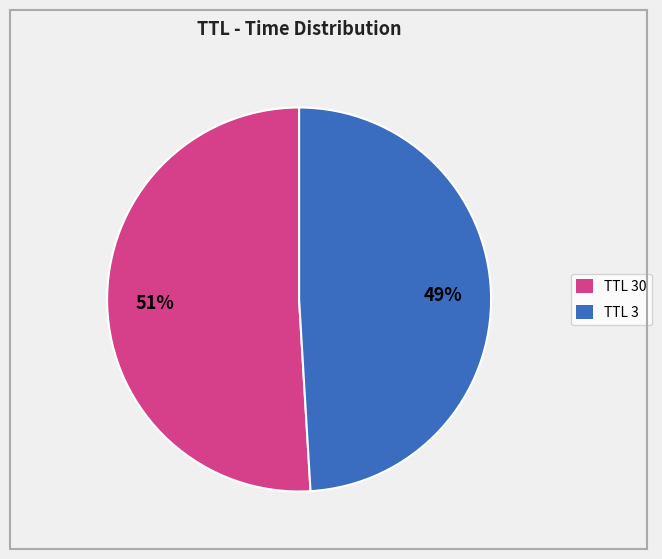

What is the majority slice?

TTL 30